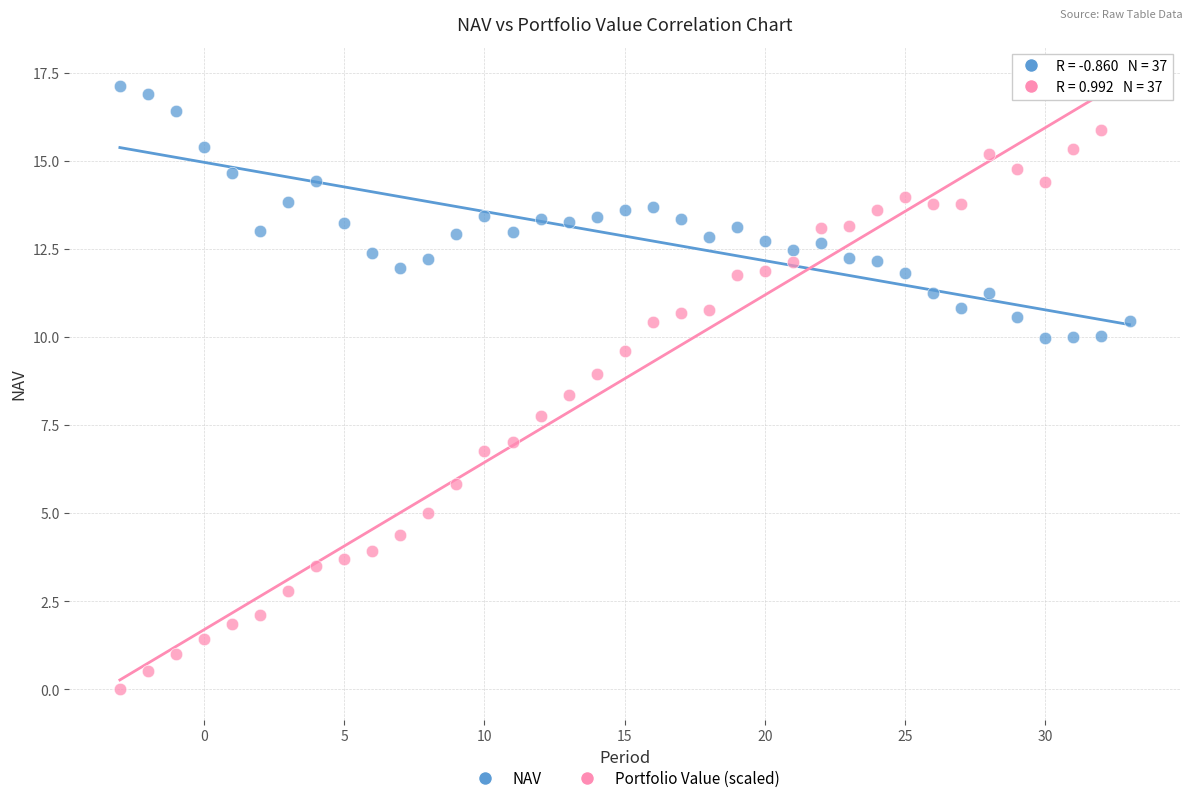

Across all data points, what is the range of Y values (max minus min)?

17.1